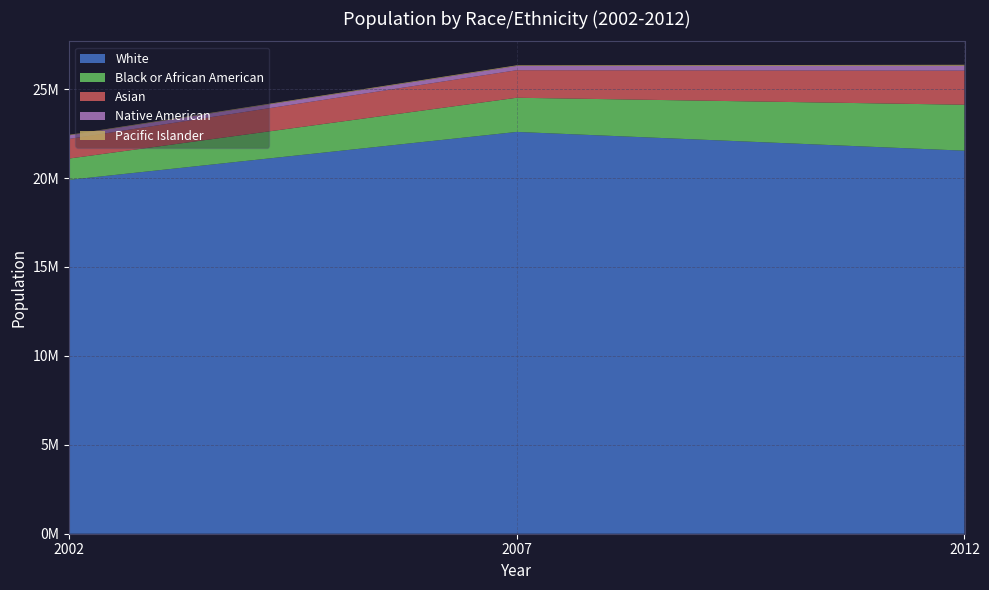

Reading left to right, what are all the values shown in this chart?

White: 19899839	22595146	21539858
Black or African American: 1197567	1921864	2584403
Asian: 1103587	1549559	1917902
Native American: 201387	236691	272919
Pacific Islander: 28948	37687	54749